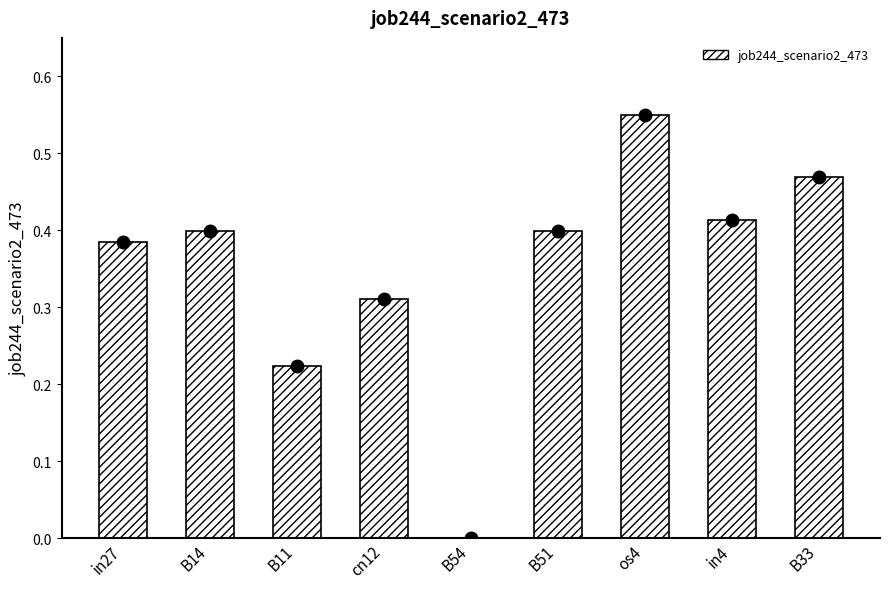

Is it true that the value at B51 is 0.6?

False